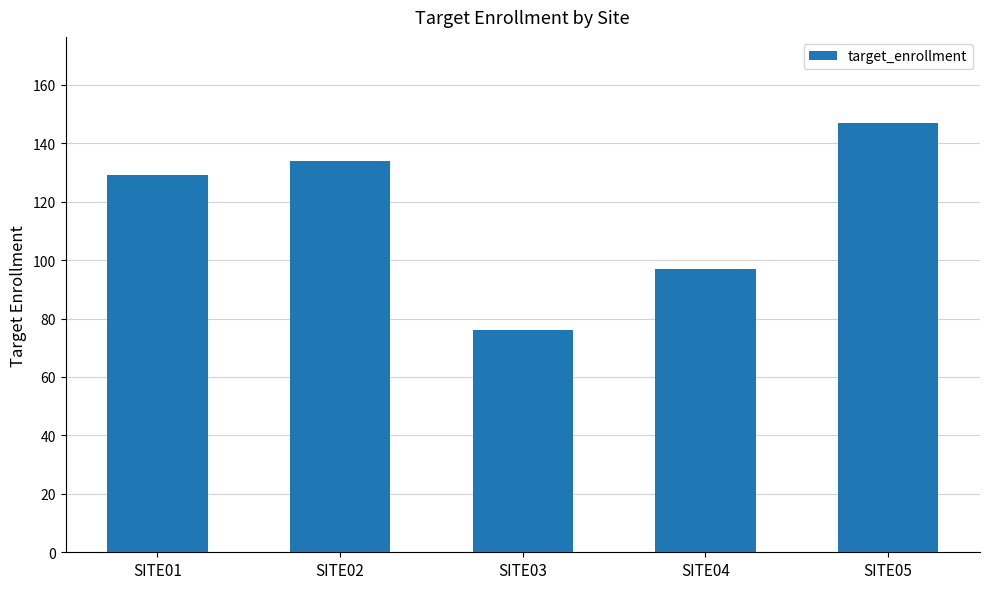

Is it true that the value at SITE04 is 147?

False